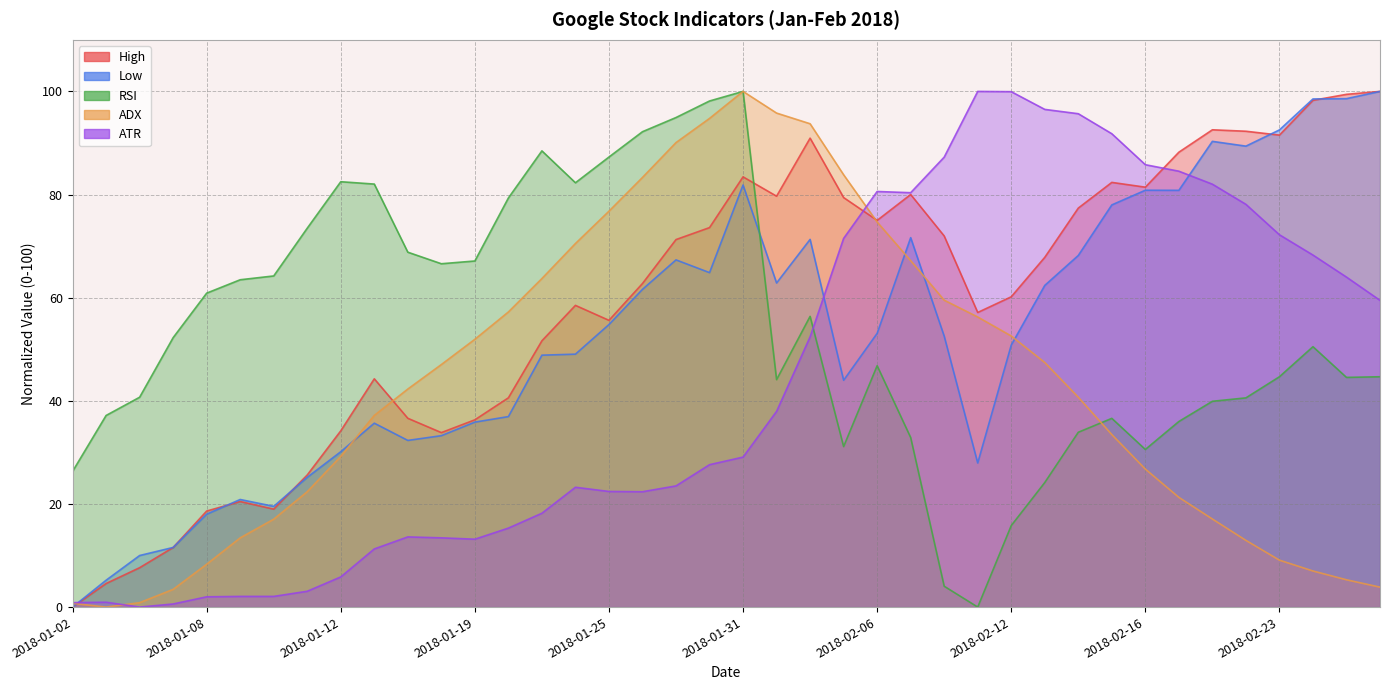

What is the difference between the maximum and minimum values in the High series?

100.0